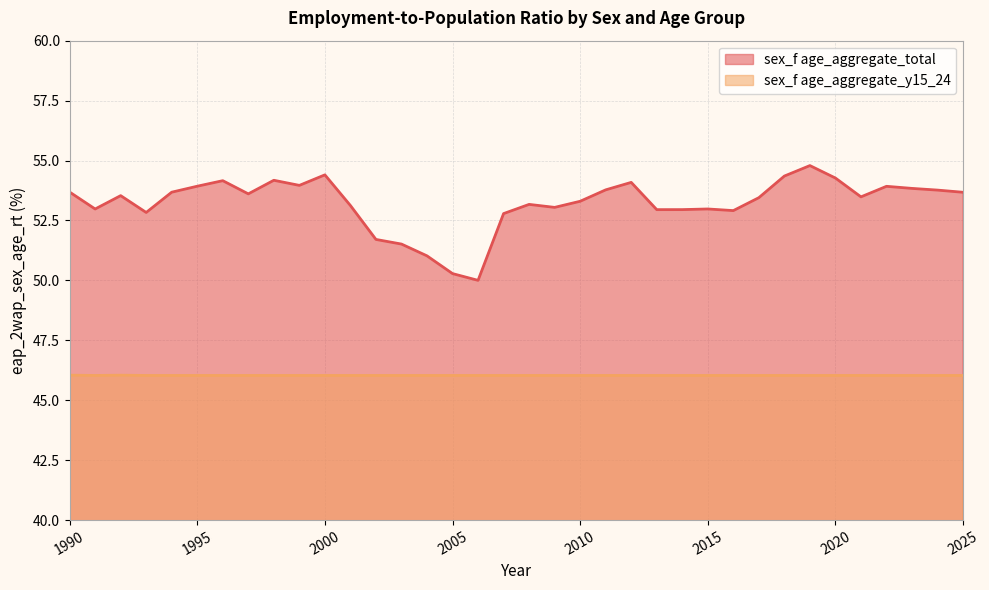

At which category does the chart reach its peak across all series?

2019